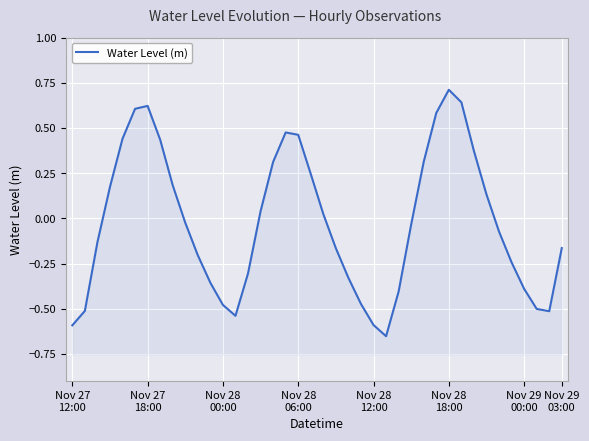

What is the value of the 11th point from the left?

-0.2